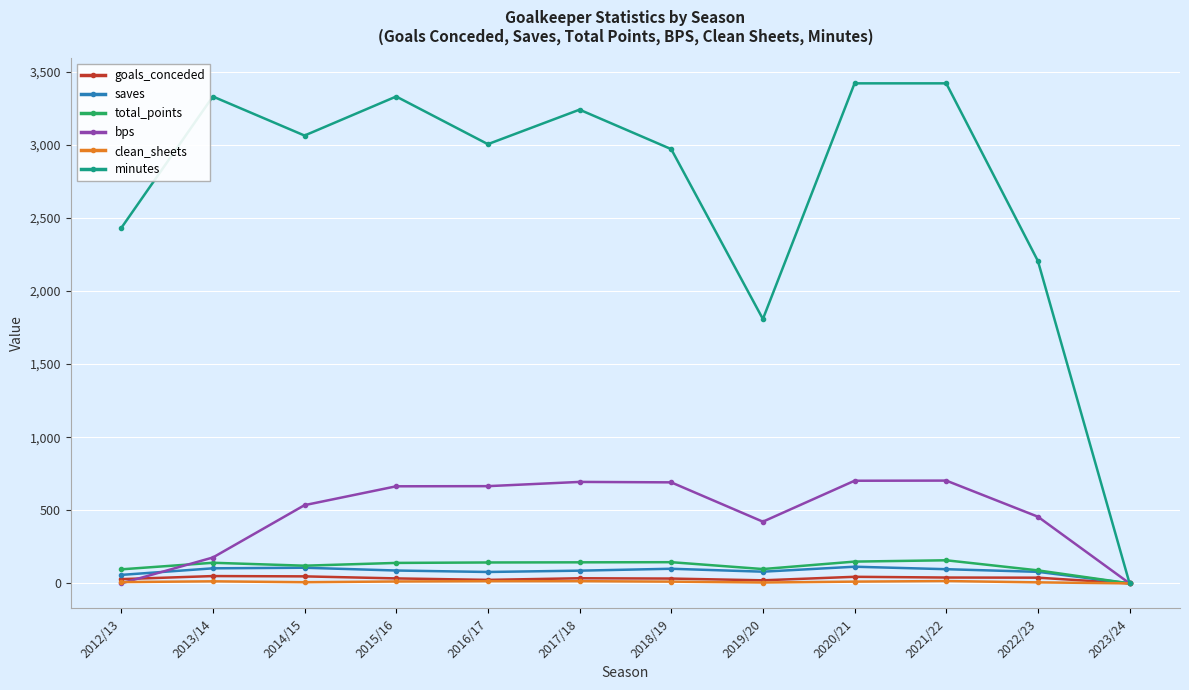

What is the value of the minutes point at the 11th from the left?

2205